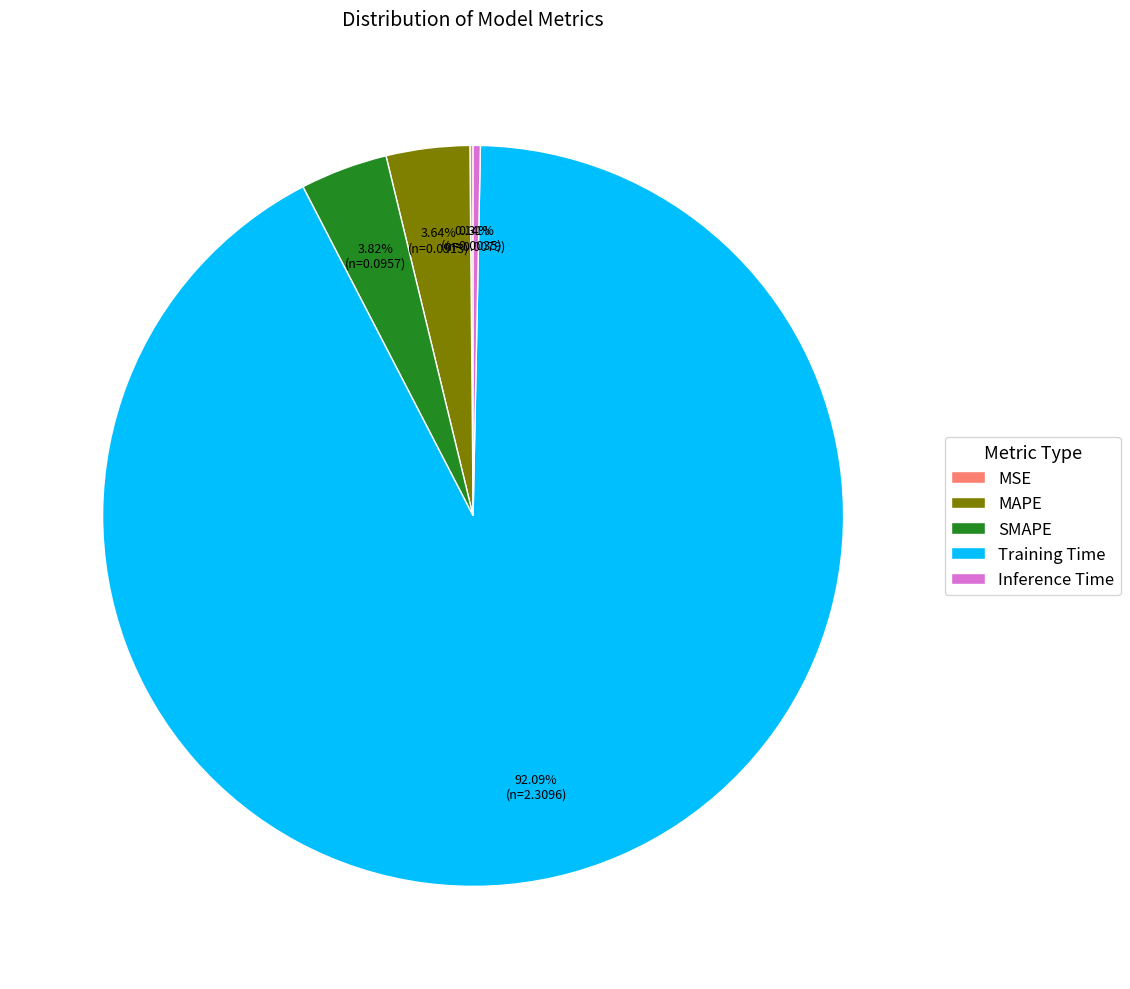

To the nearest percent, what is the average slice percentage?

20%